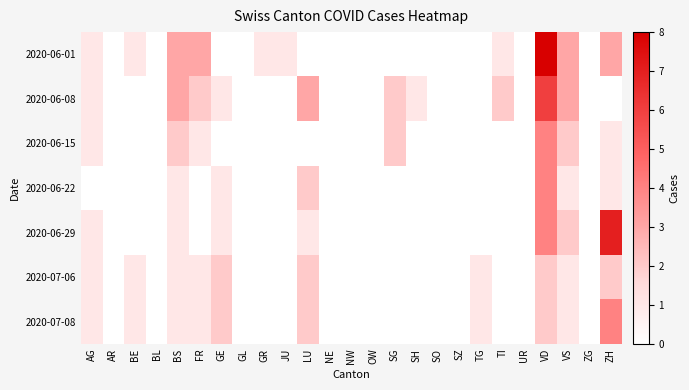

Is the value of 2020-06-15 at VD greater than the value of 2020-06-08 at SH?

Yes